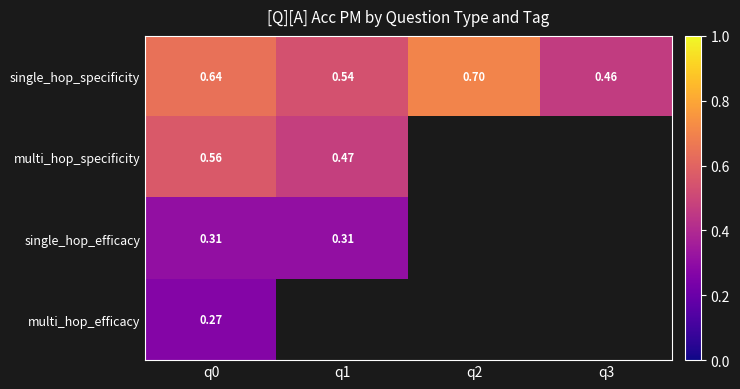

True or false: single_hop_specificity has a value of 0.5 at q1.

True